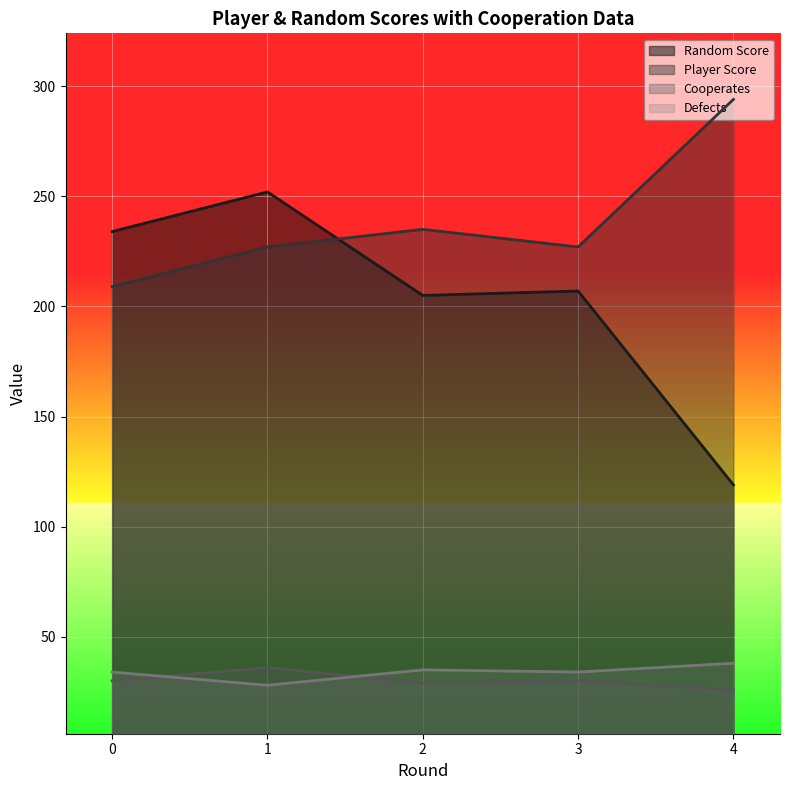

Reading left to right, extract all data points from this chart.

Random Score: 0=234	1=252	2=205	3=207	4=119
Player Score: 0=209	1=227	2=235	3=227	4=294
Cooperates: 0=30	1=36	2=29	3=30	4=26
Defects: 0=34	1=28	2=35	3=34	4=38